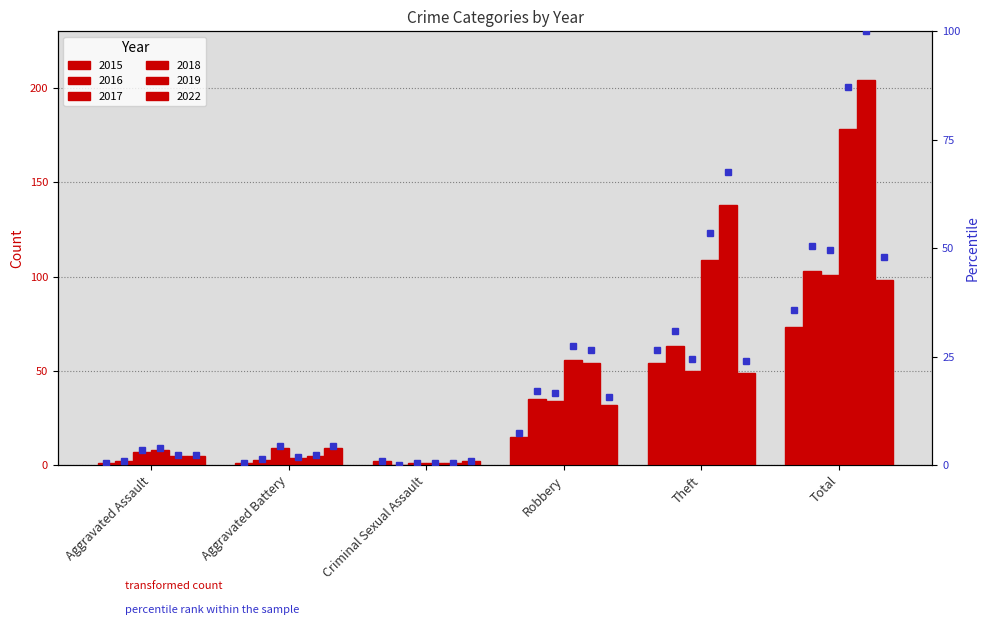

At which category does the chart reach its minimum across all series?

Criminal Sexual Assault